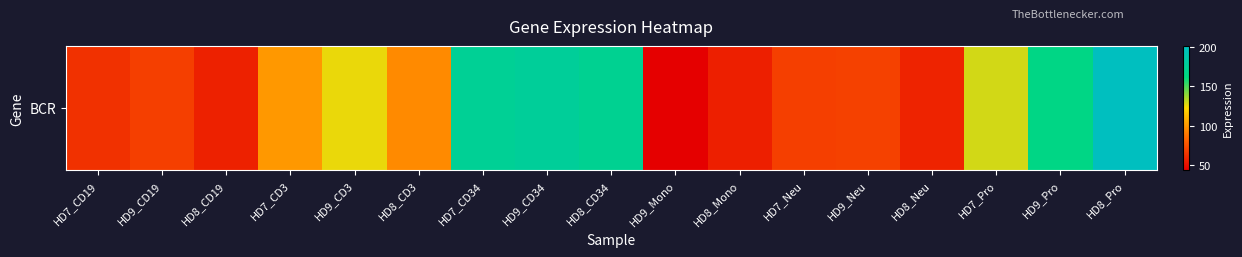

Rank the categories by value from highest to lowest.

HD8_Pro, HD9_CD34, HD7_CD34, HD8_CD34, HD9_Pro, HD7_Pro, HD9_CD3, HD7_CD3, HD8_CD3, HD9_Neu, HD9_CD19, HD7_Neu, HD7_CD19, HD8_Neu, HD8_CD19, HD8_Mono, HD9_Mono